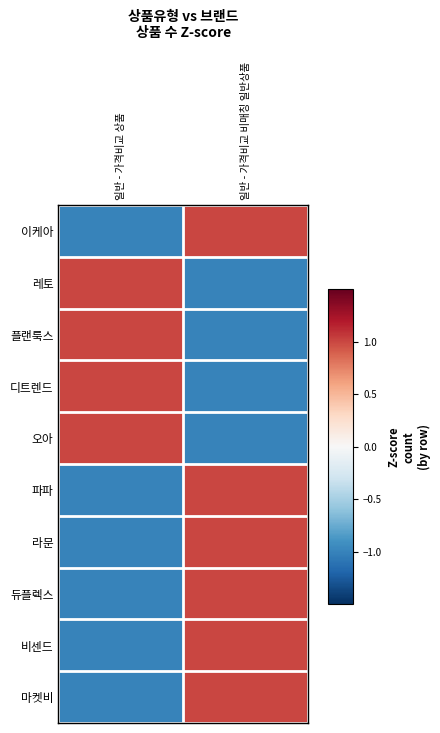

Which series changed the most between 일반 - 가격비교 상품 and 일반 - 가격비교 비매칭 일반상품?

이케아